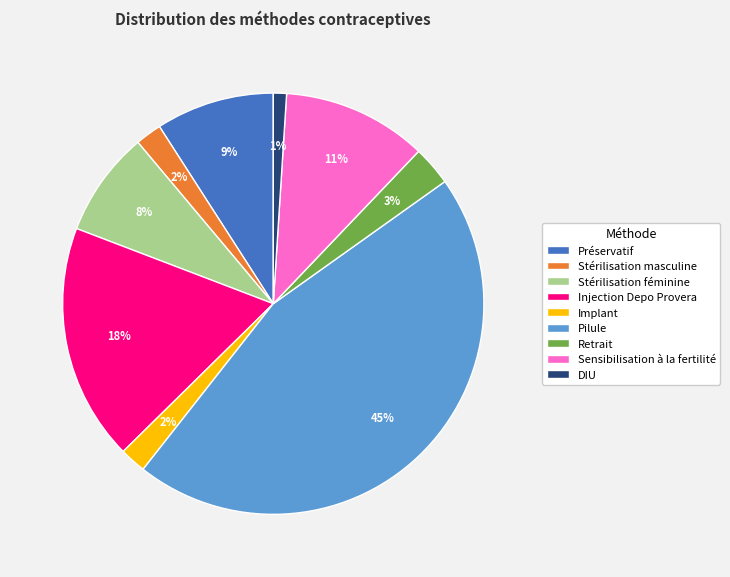

Is it true that Implant is 2% of the pie?

True